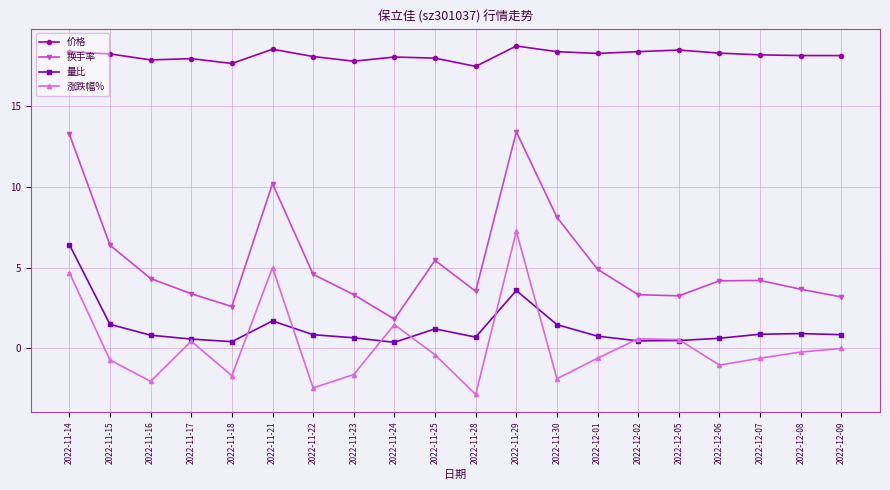

What is the difference between the maximum and second lowest values in the 涨跌幅% series?

9.7